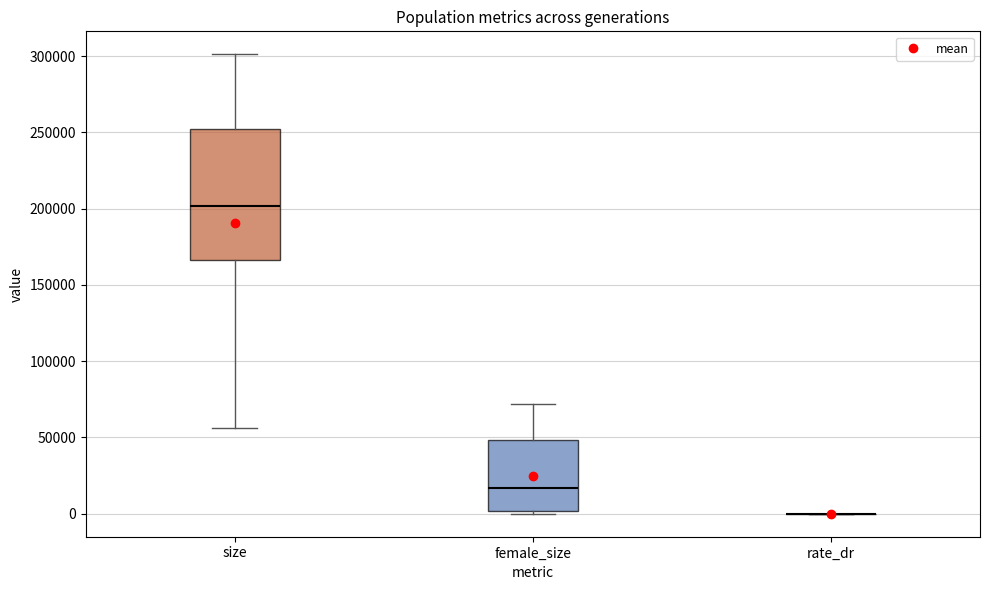

Reading left to right, transcribe this box plot: for each box, give where its median line is, the range the box spans, and where its two whiskers end, as read against the y-axis. The values are not printed on the chart, so give them approximately, as read against the axis.

size: median 200000, box 165000 to 255000, whiskers 55000 to 300000
female_size: median 15000, box 0 to 50000, whiskers 0 (just below the box's lower edge) to 70000
rate_dr: box collapsed to a line at 0, whiskers 0 to 0